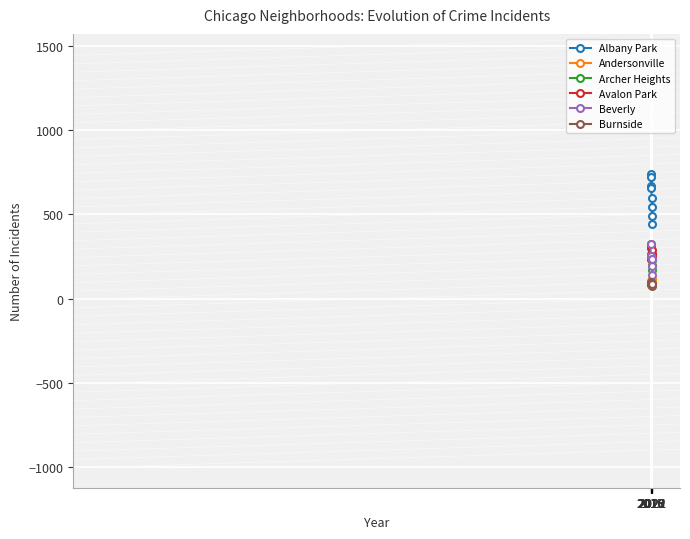

What is the highest value of the Albany Park series?

741